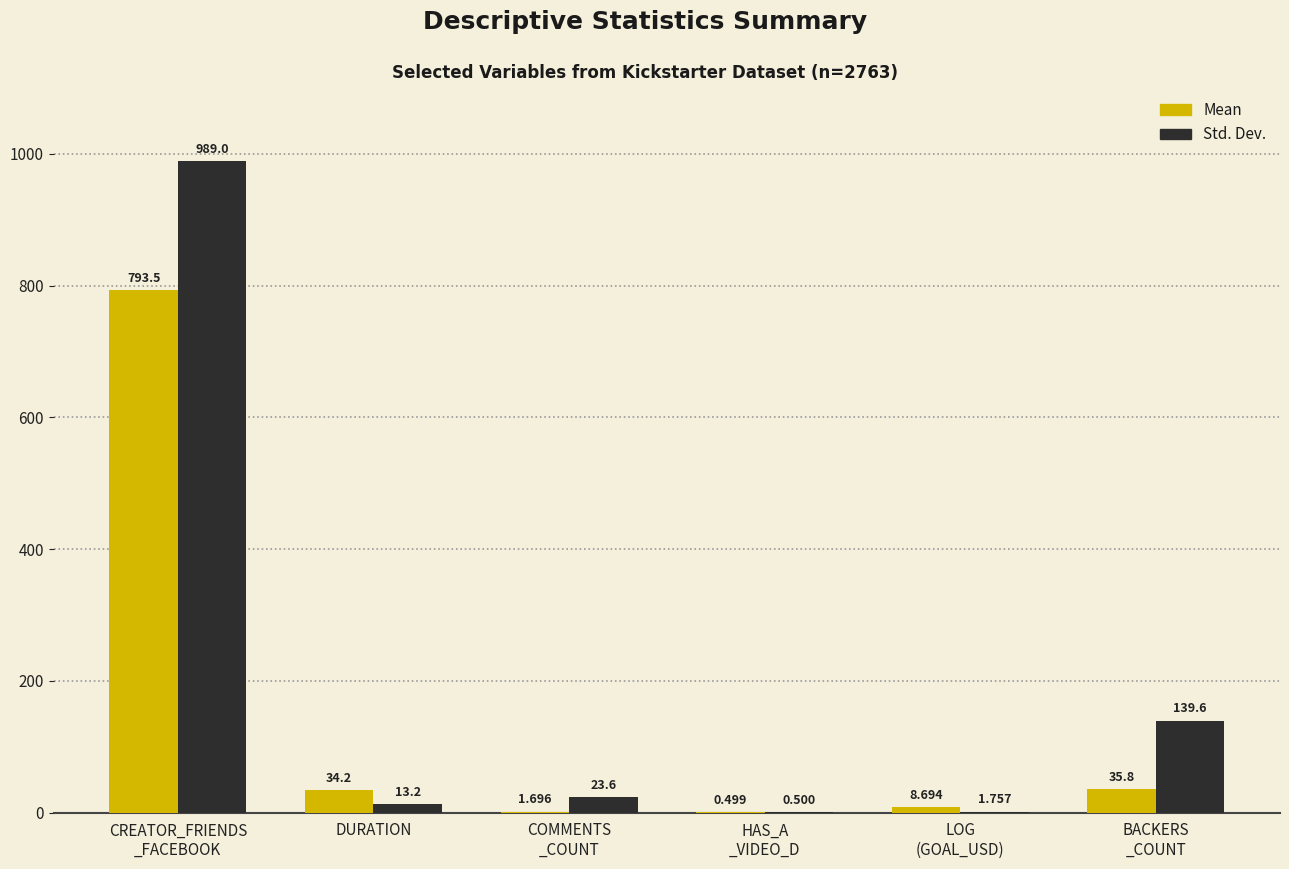

How many groups of bars are there?

6